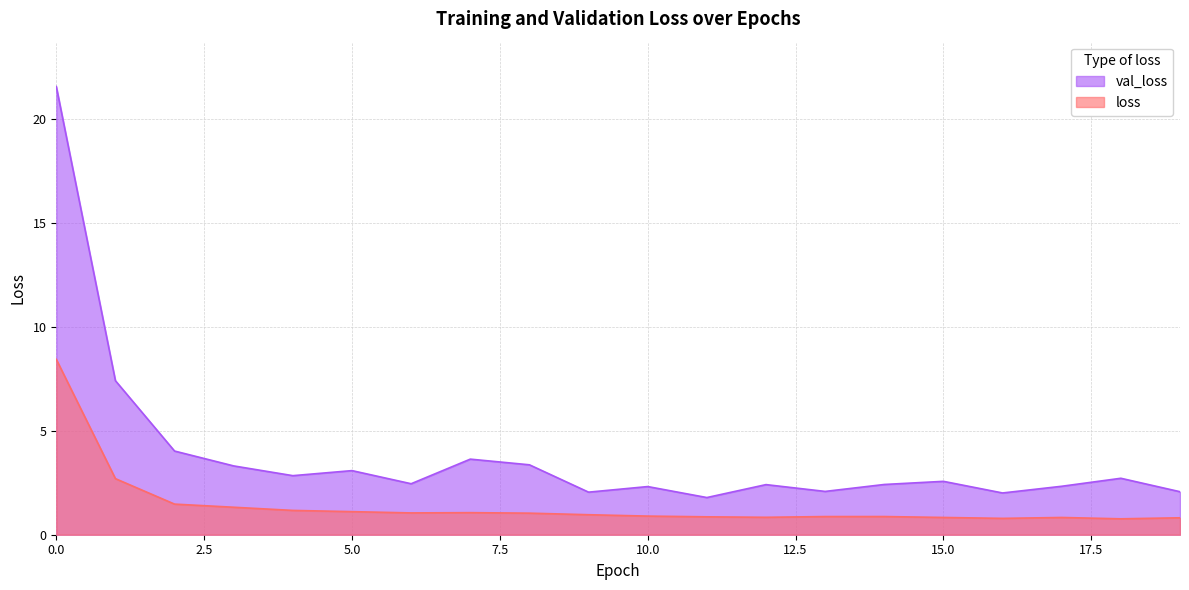

Rank the series by their average value, from highest to lowest.

val_loss, loss